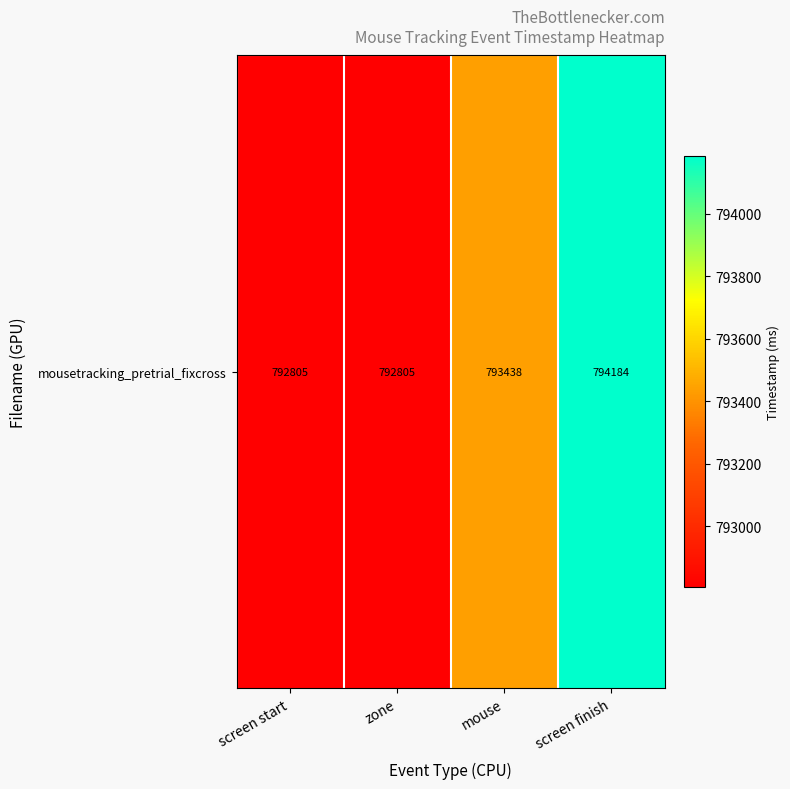

Reading left to right, list all the values displayed in this chart.

screen start=792805.0	zone=792805.0	mouse=793438.2	screen finish=794184.5